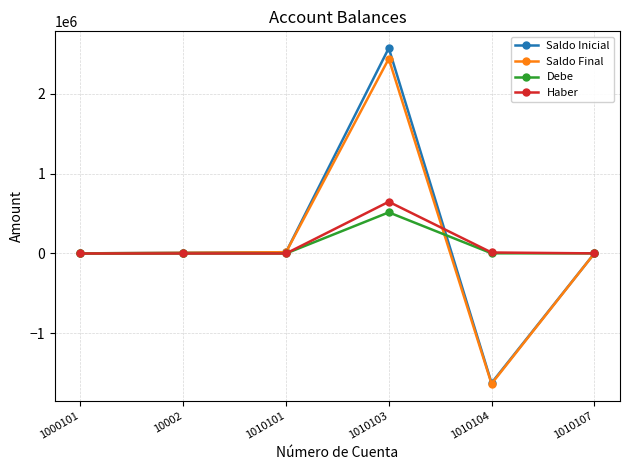

What is the value of the Debe point at the 4th from the left?

515168.8